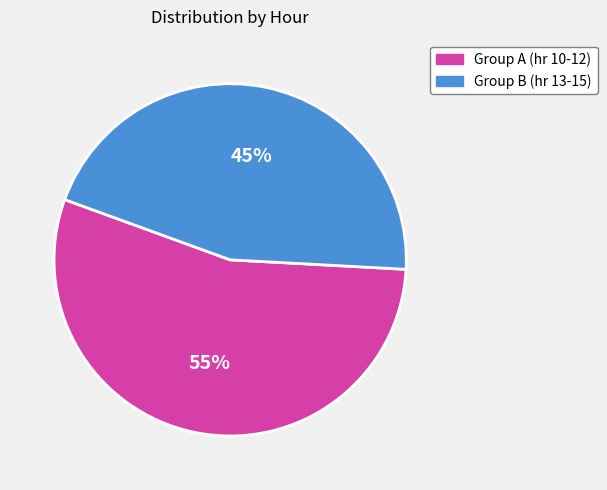

Is there a majority slice in this chart?

Yes